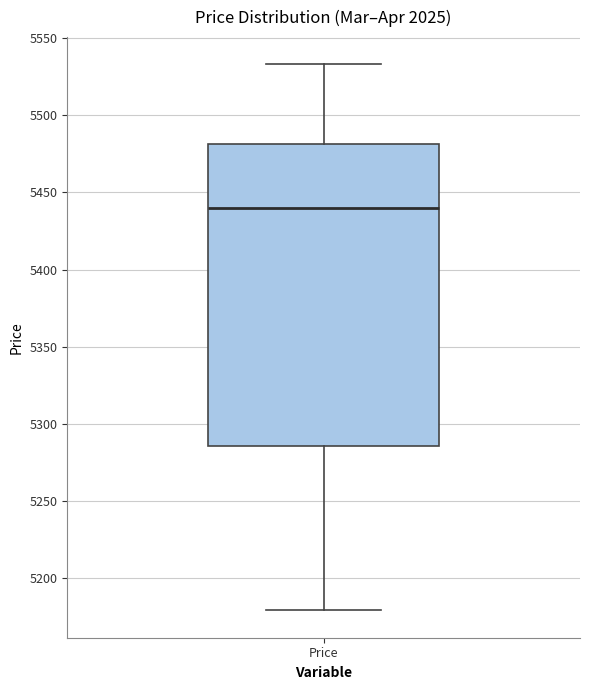

Read this box plot against the y-axis: the position of the median line, the range covered by the box, and the ends of both whiskers. The values are not printed on the chart, so give them approximately, as read against the axis.

median 5440, box 5285 to 5480, whiskers 5180 to 5535